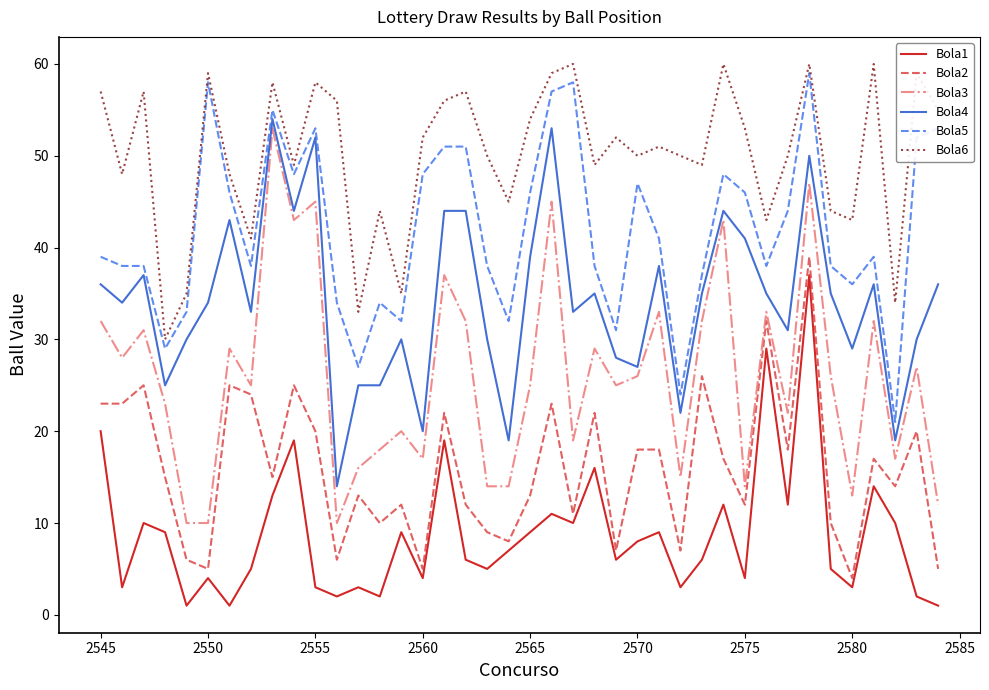

True or false: Bola4 and Bola2 intersect in this chart.

False